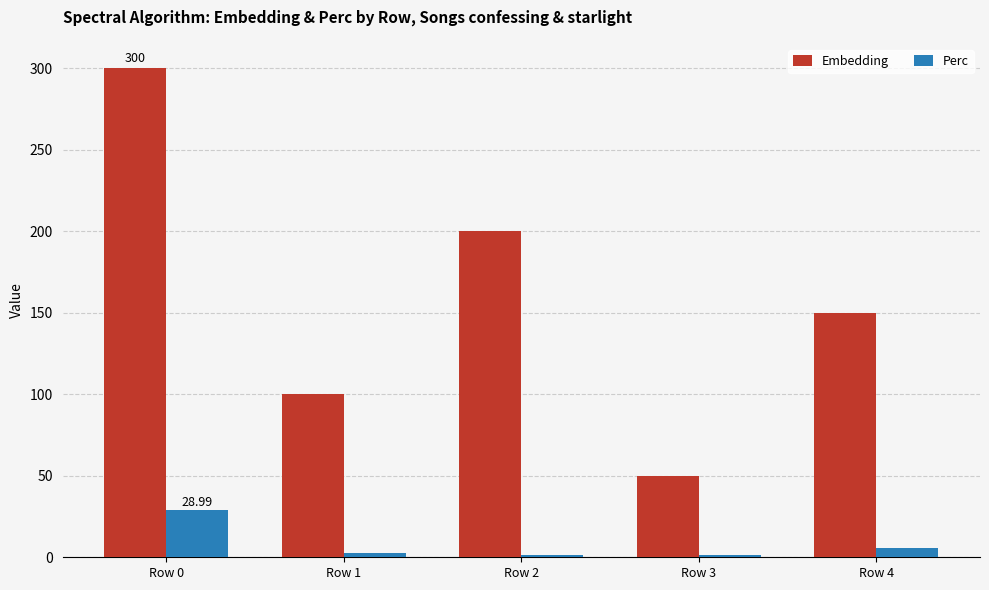

What are all the series names shown in the legend?

Embedding, Perc